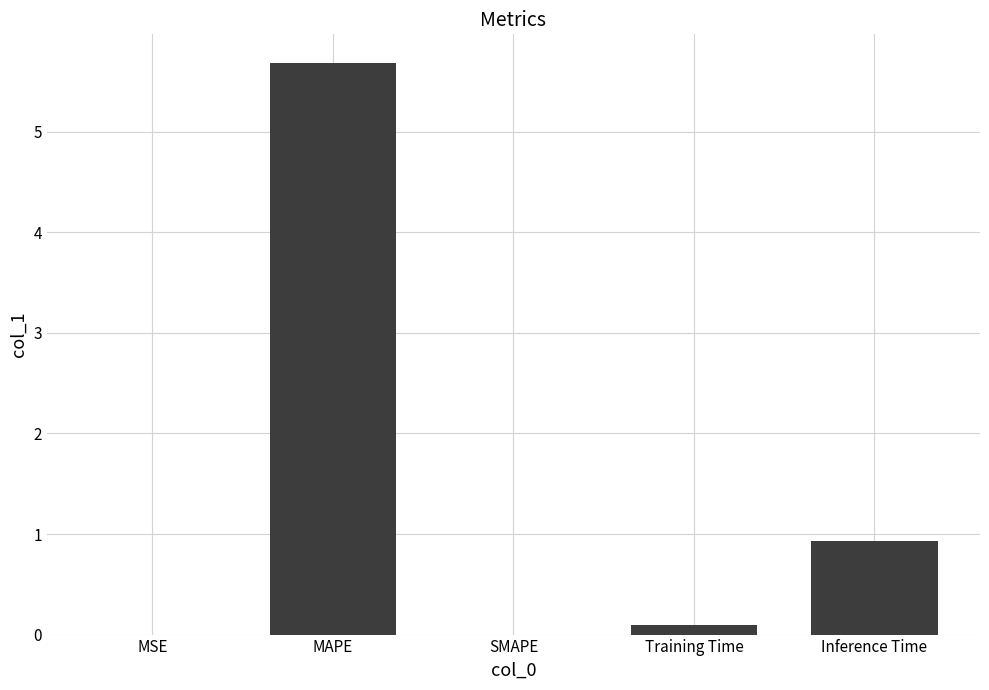

Which has a higher value, SMAPE or Inference Time?

Inference Time